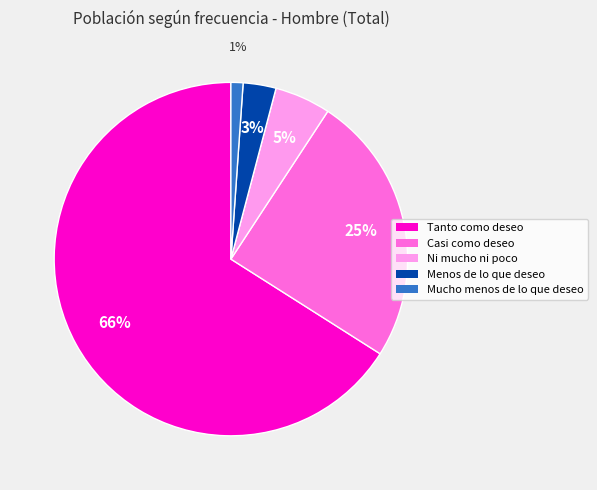

Does Tanto como deseo represent more than half of the total?

Yes